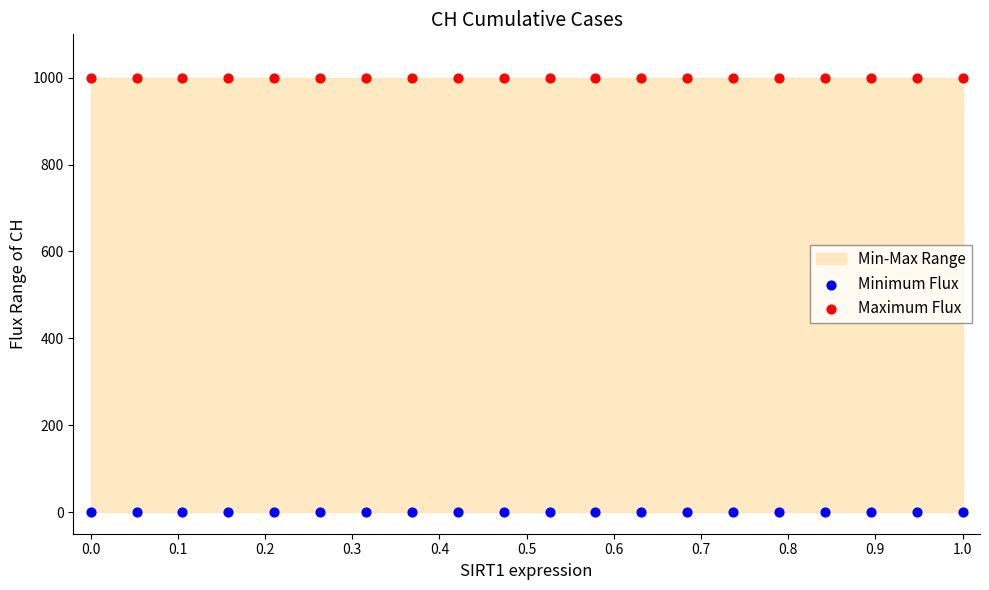

Which series reaches the minimum Y coordinate?

Minimum Flux